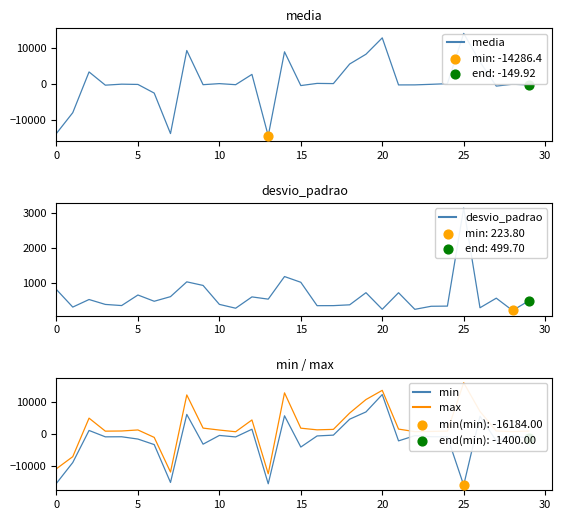

Which series reaches the minimum Y coordinate?

min